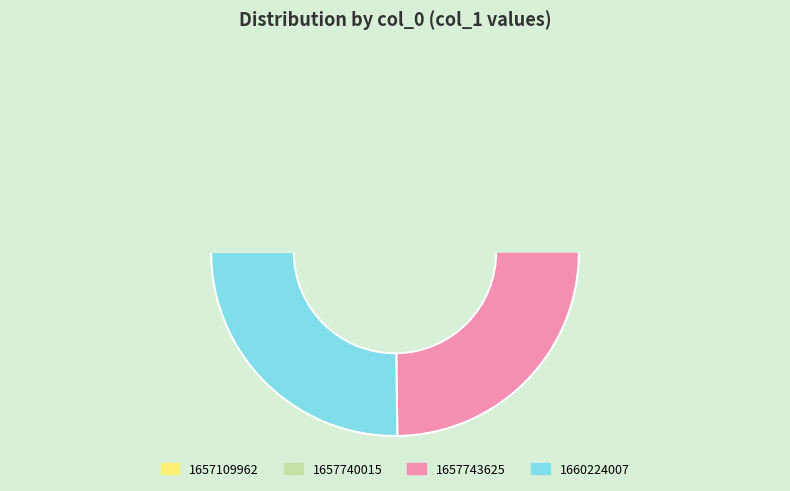

Between 1657740015 and 1657743625, which is larger?

1657743625